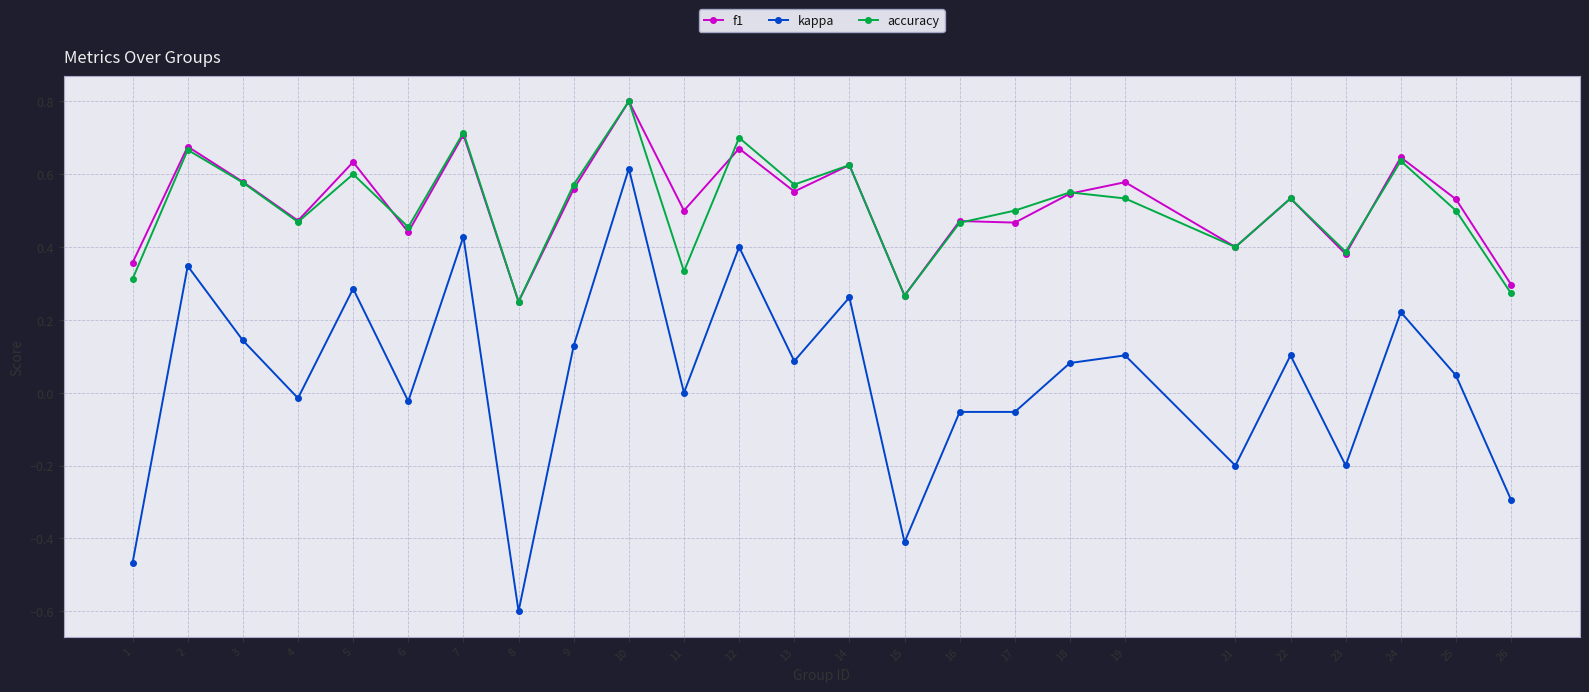

What is the total value across all series at 22?

1.2